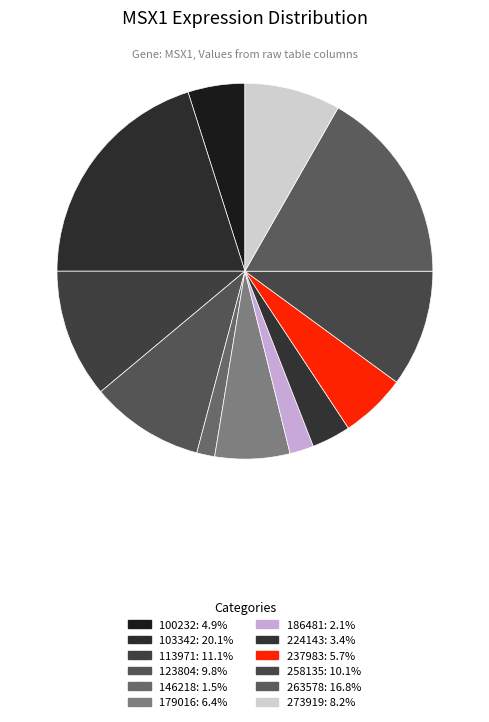

Rank the categories by value from highest to lowest.

103342, 263578, 113971, 258135, 123804, 273919, 179016, 237983, 100232, 224143, 186481, 146218